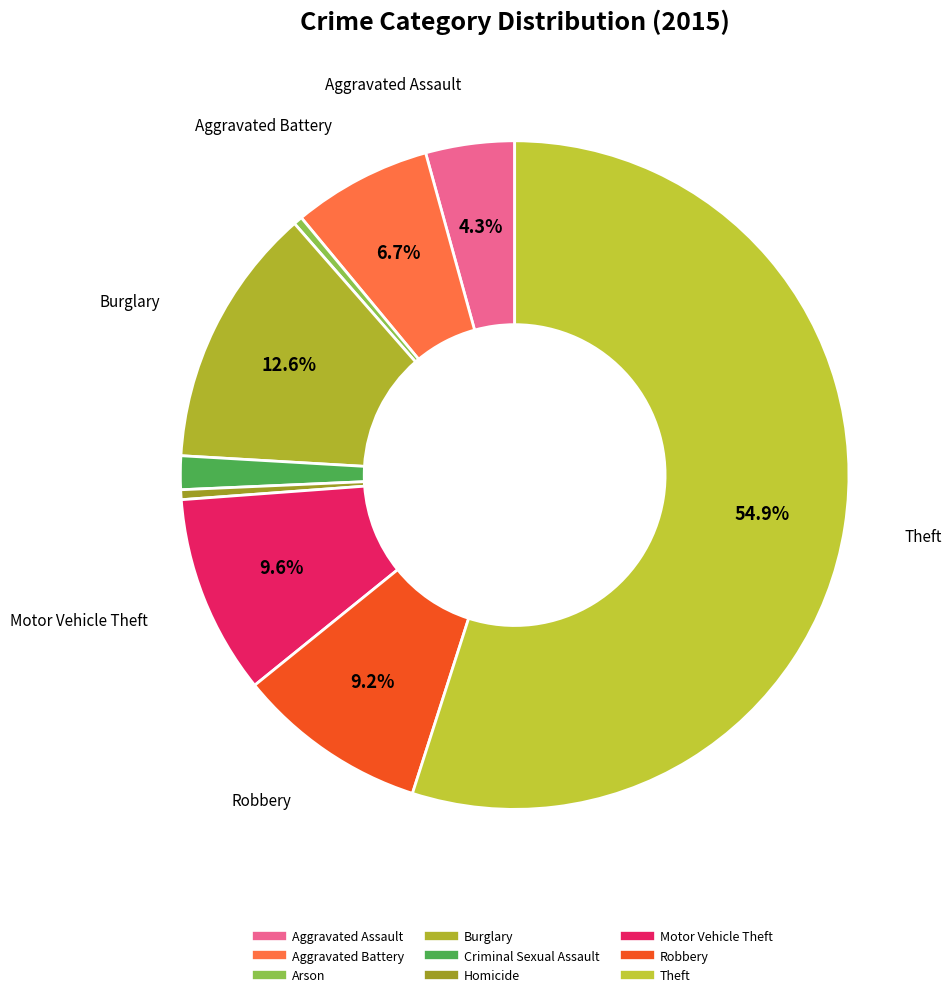

The Arson slice represents 1% of the pie. True or false?

False